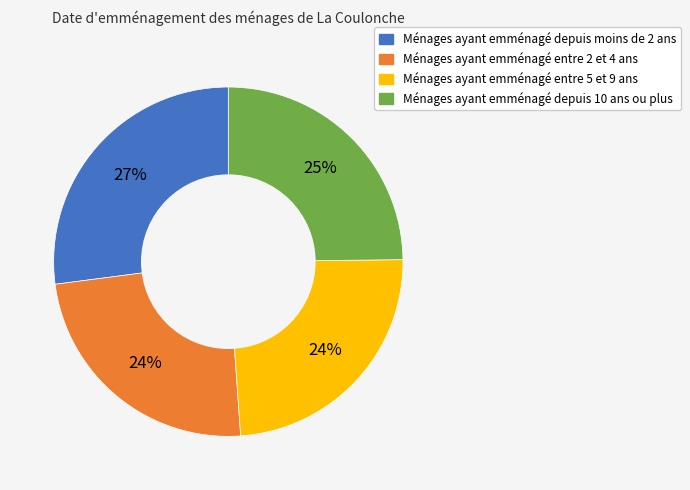

Is there a majority slice in this chart?

No